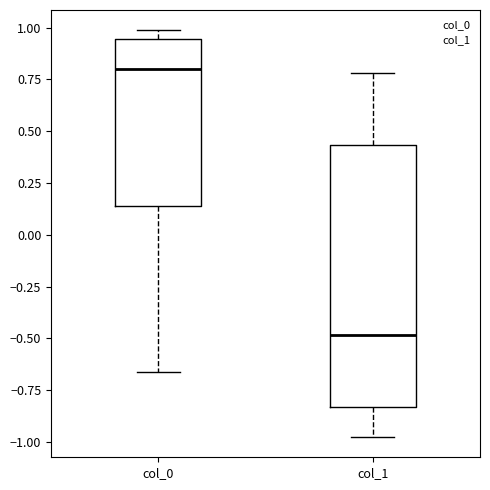

Comparing the boxes themselves (not the whiskers), which one is the tallest?

col_1